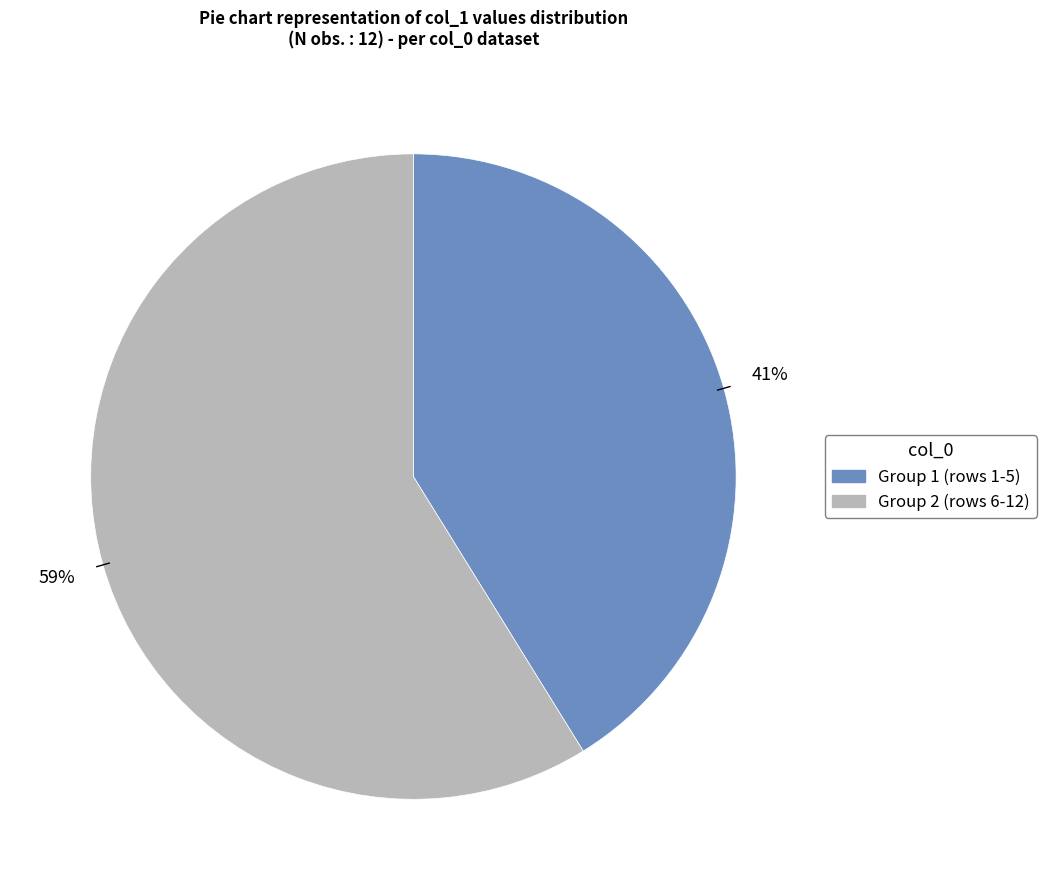

Is there a majority slice in this chart?

Yes